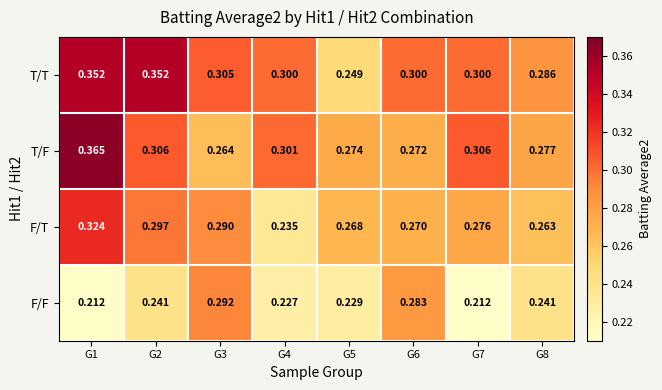

Which series has the largest total across all categories?

T/T